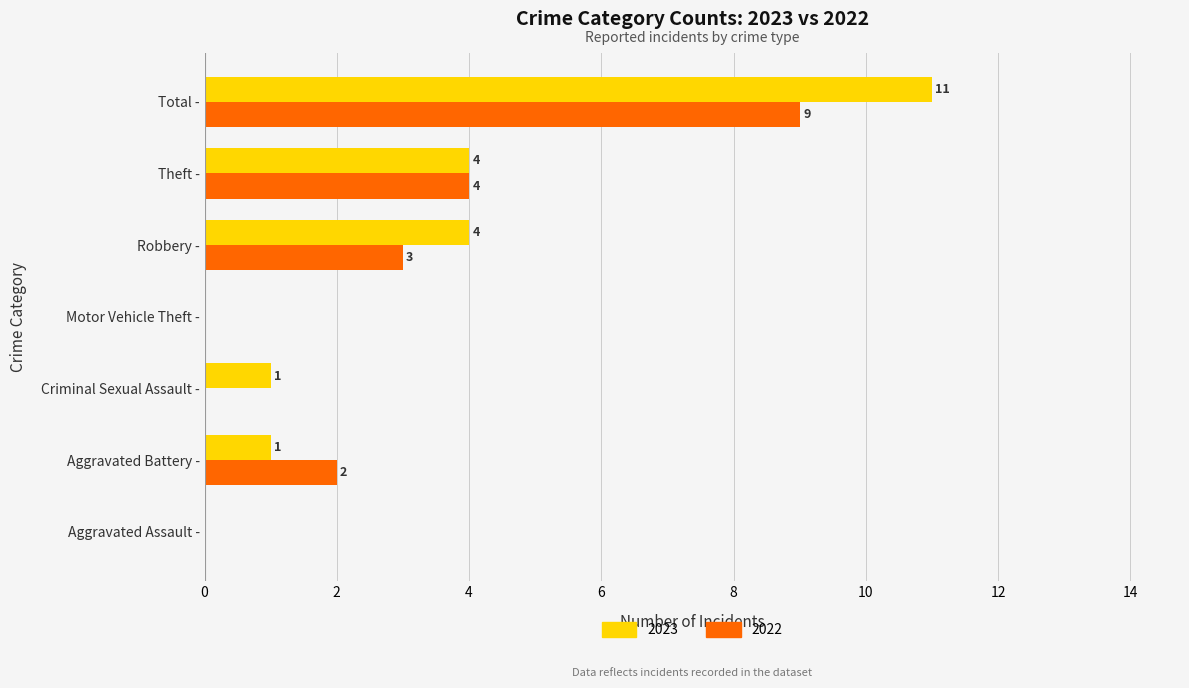

What is the greatest value displayed?

11